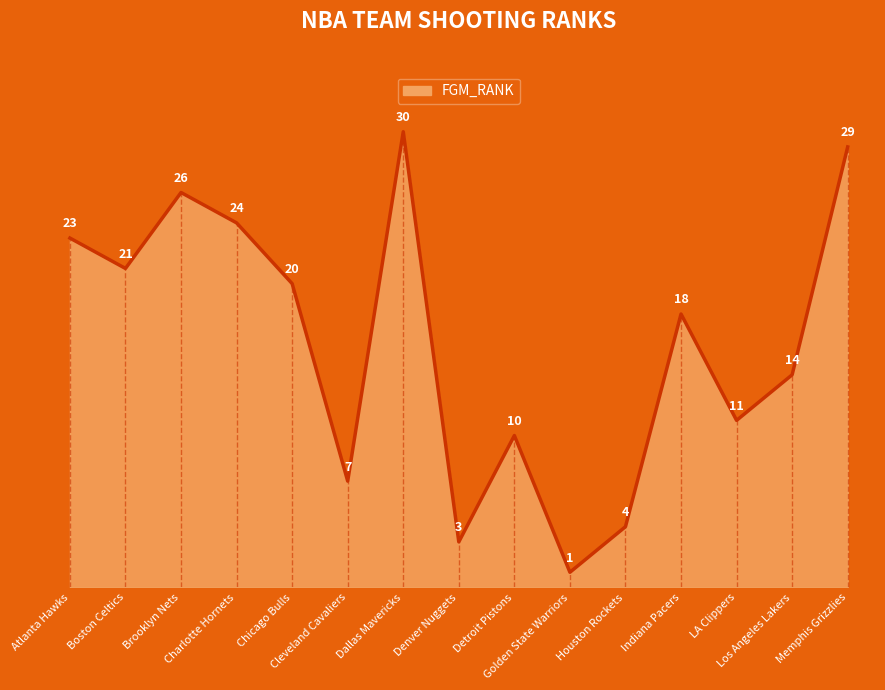

How many lines are shown in the chart?

1